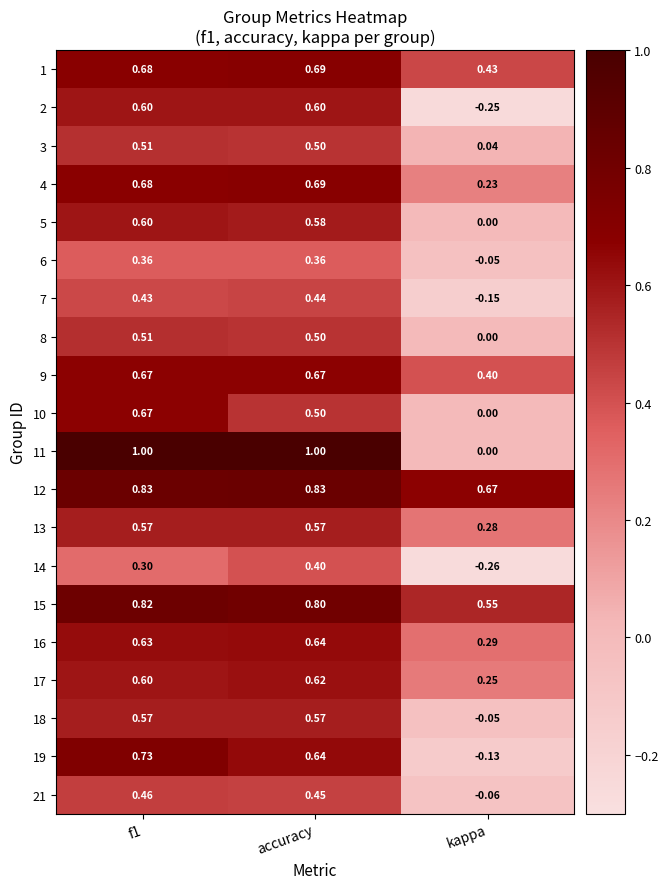

Is the value of 18 at accuracy greater than the value of 12 at accuracy?

No